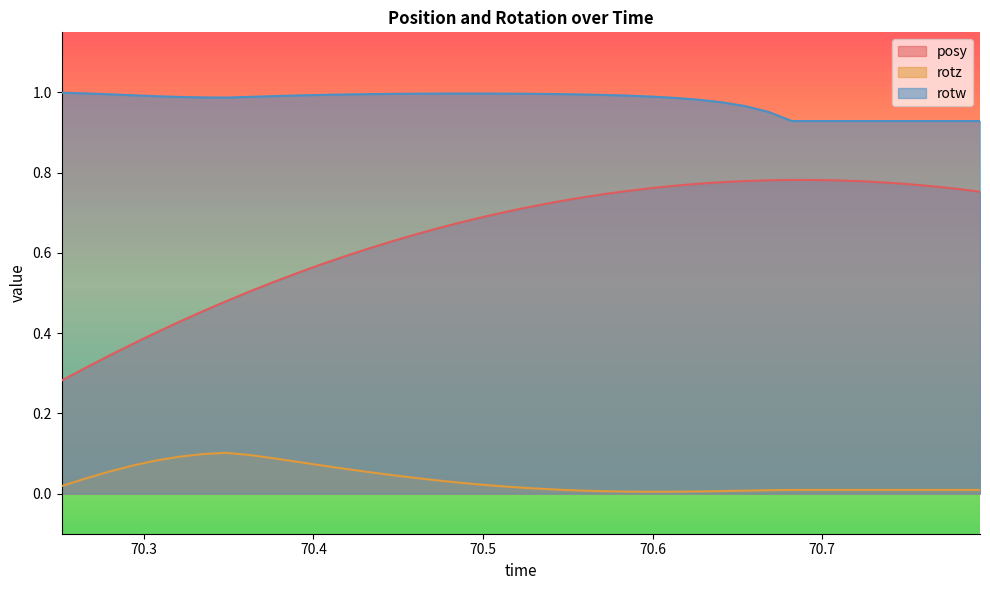

Which series has the widest spread of values?

posy